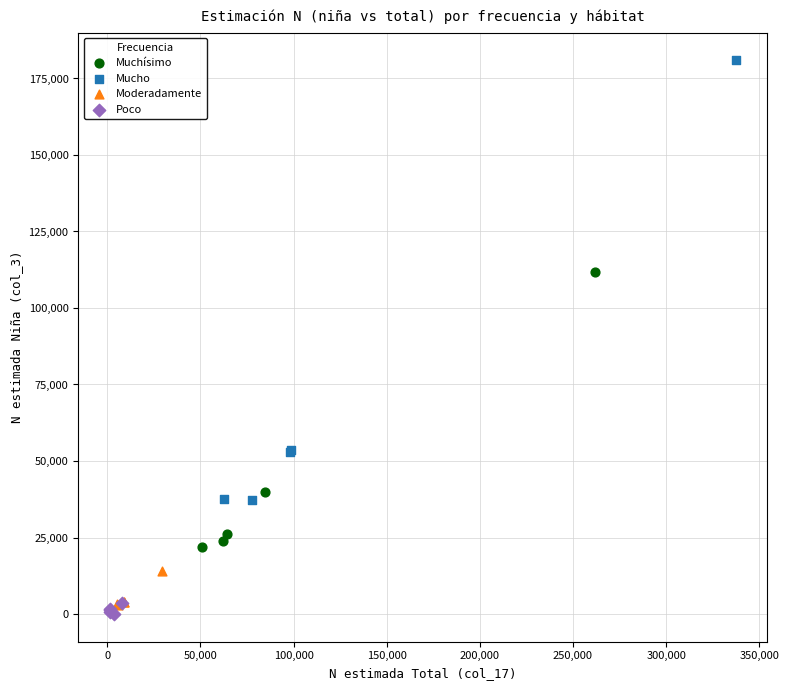

Which series reaches the maximum Y coordinate?

Mucho